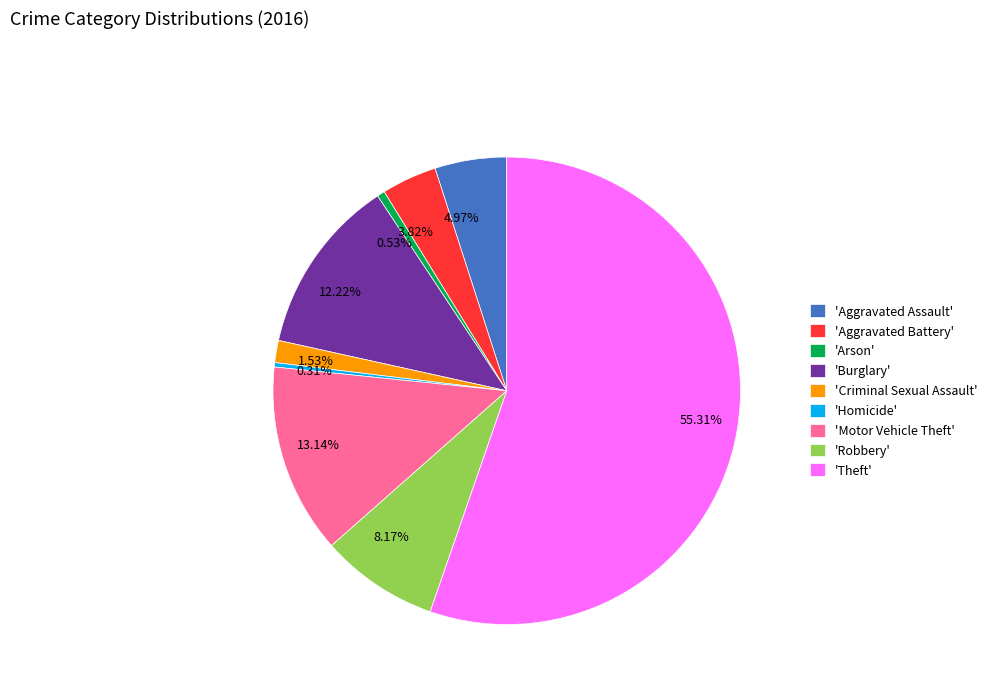

Does any single category account for the majority?

Yes